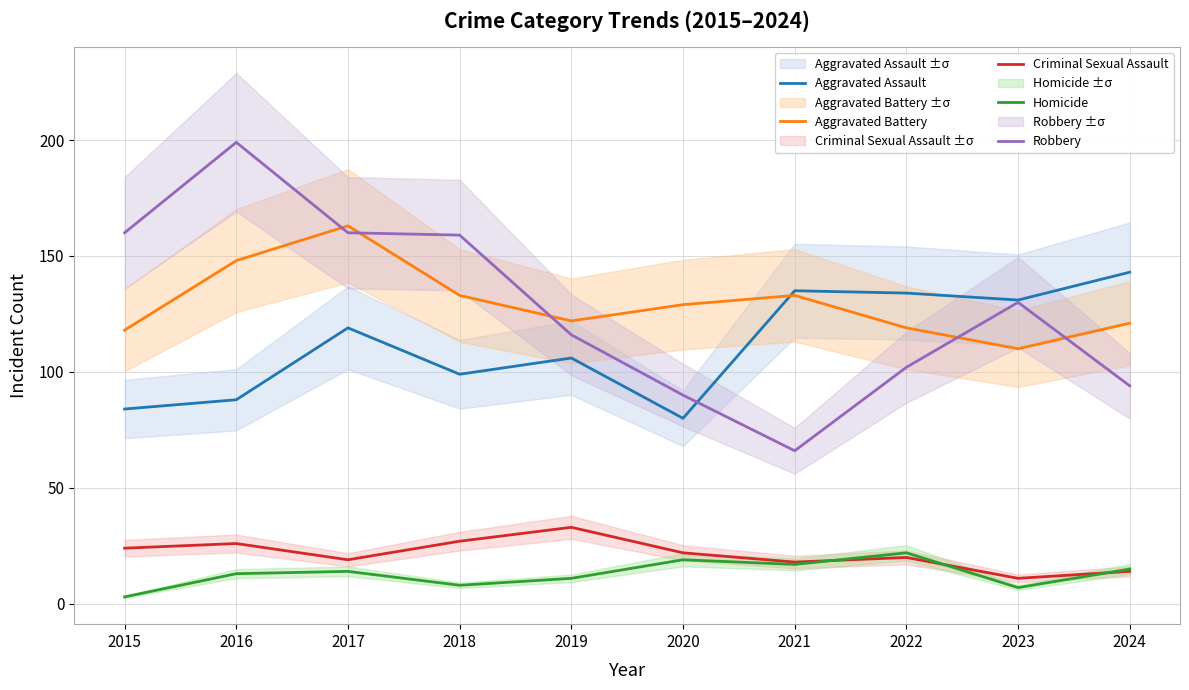

What are all the series names shown in the legend?

Aggravated Assault, Aggravated Battery, Criminal Sexual Assault, Homicide, Robbery